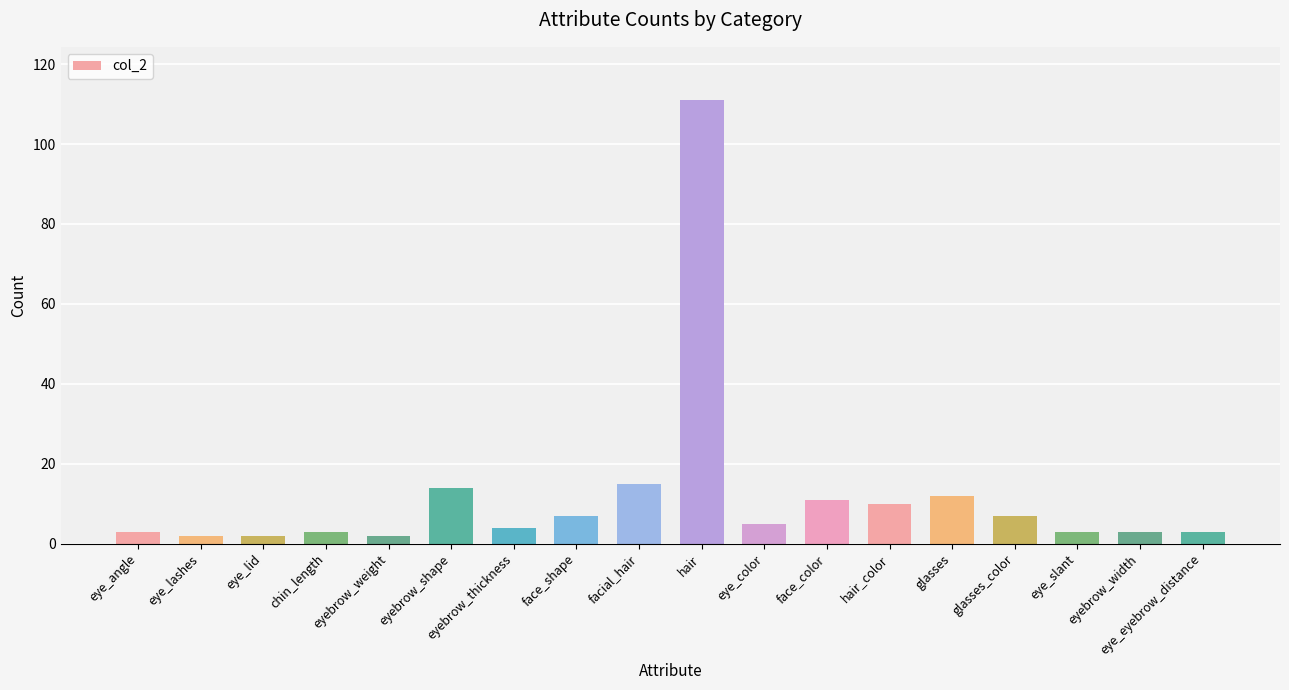

How many distinct data groups are displayed?

1